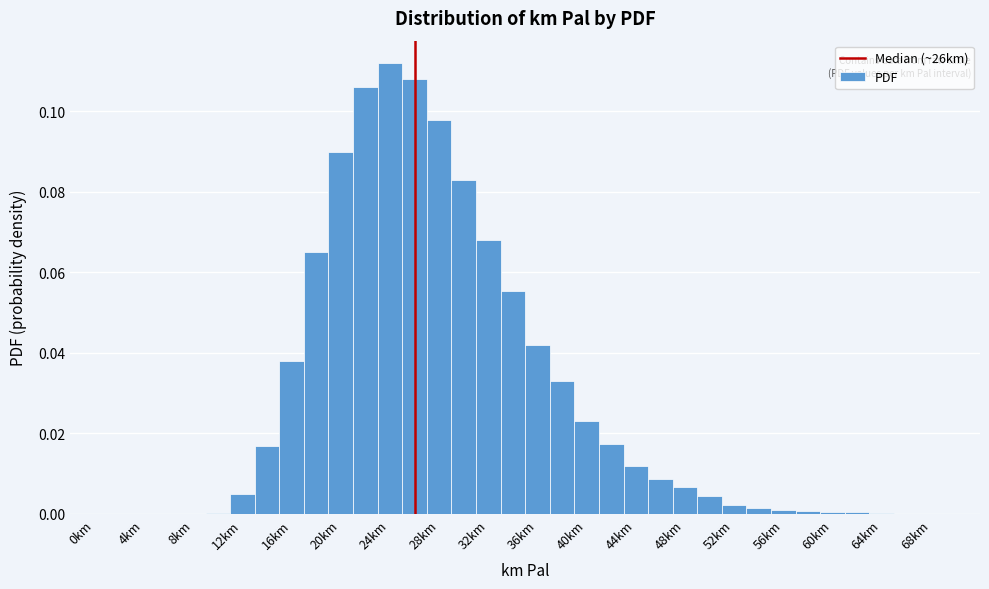

Reading left to right, transcribe this chart: for each bar, give the range it covers on the x-axis and its height. The values are not printed on the chart, so give them approximately, as read against the axis.

-1 to 1: 0
1 to 3: 0
3 to 5: 0
5 to 7: 0
7 to 9: 0
9 to 11: under 0.002
11 to 13: 0.006
13 to 15: 0.018
15 to 17: 0.038
17 to 19: 0.066
19 to 21: 0.090
21 to 23: 0.106
23 to 25: 0.112
25 to 27: 0.108
27 to 29: 0.098
29 to 31: 0.084
31 to 33: 0.068
33 to 35: 0.056
35 to 37: 0.042
37 to 39: 0.034
39 to 41: 0.024
41 to 43: 0.018
43 to 45: 0.012
45 to 47: 0.008
47 to 49: 0.006
49 to 51: 0.004
51 to 53: 0.002
53 to 55: under 0.002
55 to 57: under 0.002
57 to 59: under 0.002
59 to 61: under 0.002
61 to 63: under 0.002
63 to 65: under 0.002
65 to 67: 0
67 to 69: 0
69 to 71: 0